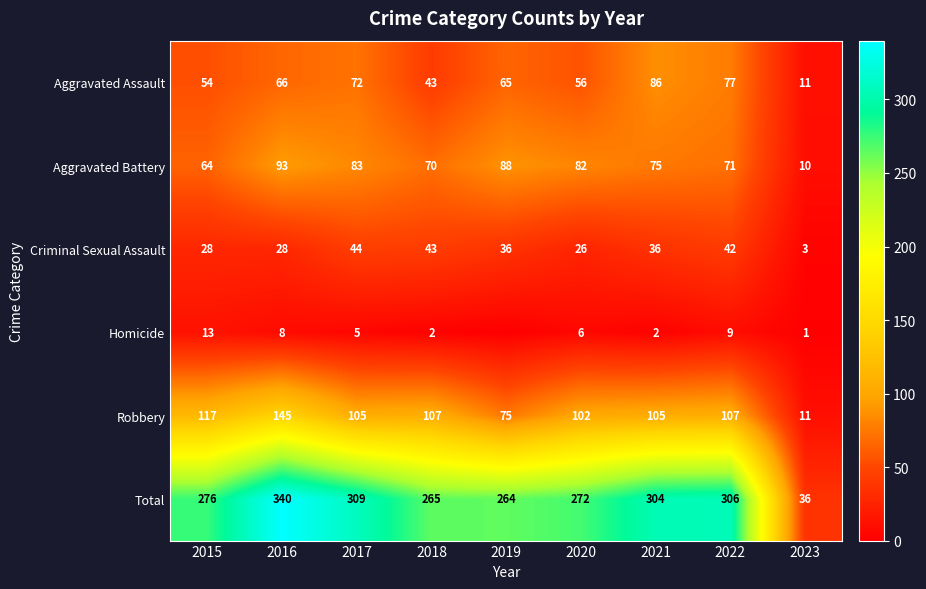

At how many categories does at least one series exceed 23?

9